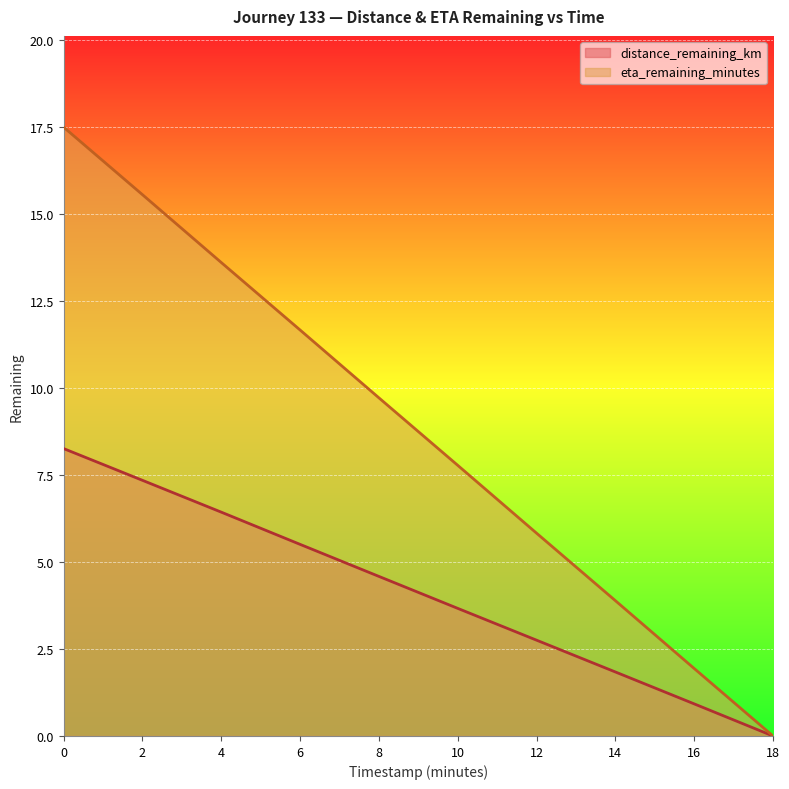

Reading left to right, transcribe all the data shown in this chart.

distance_remaining_km: 0=8.3	2=7.3	4=6.4	6=5.5	8=4.6	10=3.7	12=2.8	14=1.8	16=0.9	18=0.0
eta_remaining_minutes: 0=17.5	2=15.6	4=13.6	6=11.7	8=9.7	10=7.8	12=5.8	14=3.9	16=1.9	18=0.0